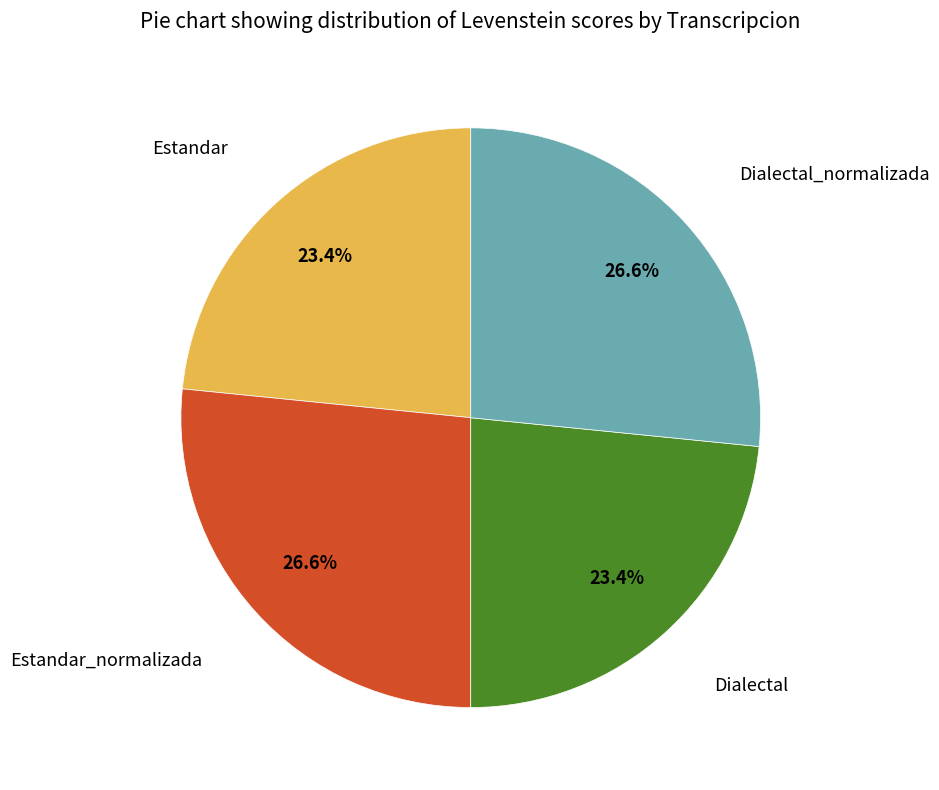

Does any single category account for the majority?

No